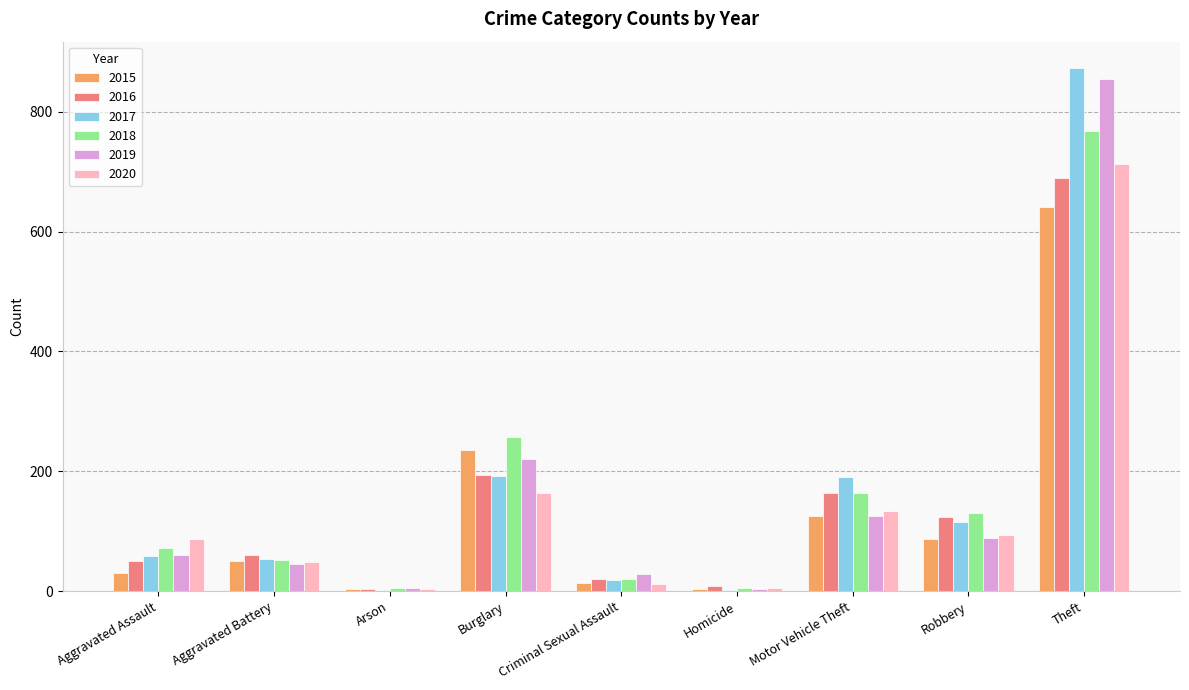

Is the value of 2020 at Homicide greater than the value of 2016 at Aggravated Assault?

No